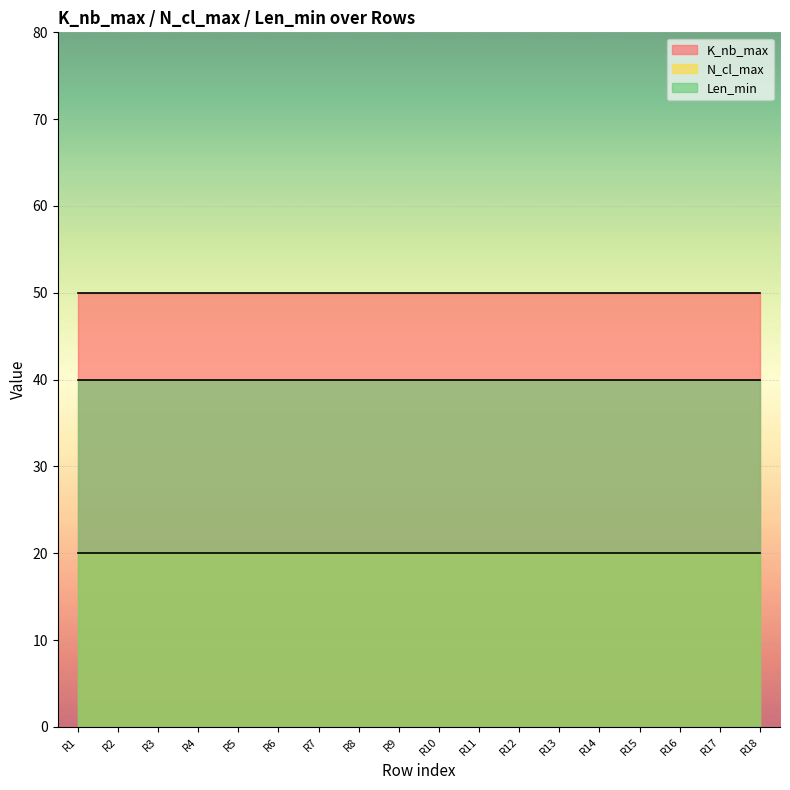

List the labels in order of N_cl_max value, largest first.

0, 1, 2, 3, 4, 5, 6, 7, 8, 9, 10, 11, 12, 13, 14, 15, 16, 17